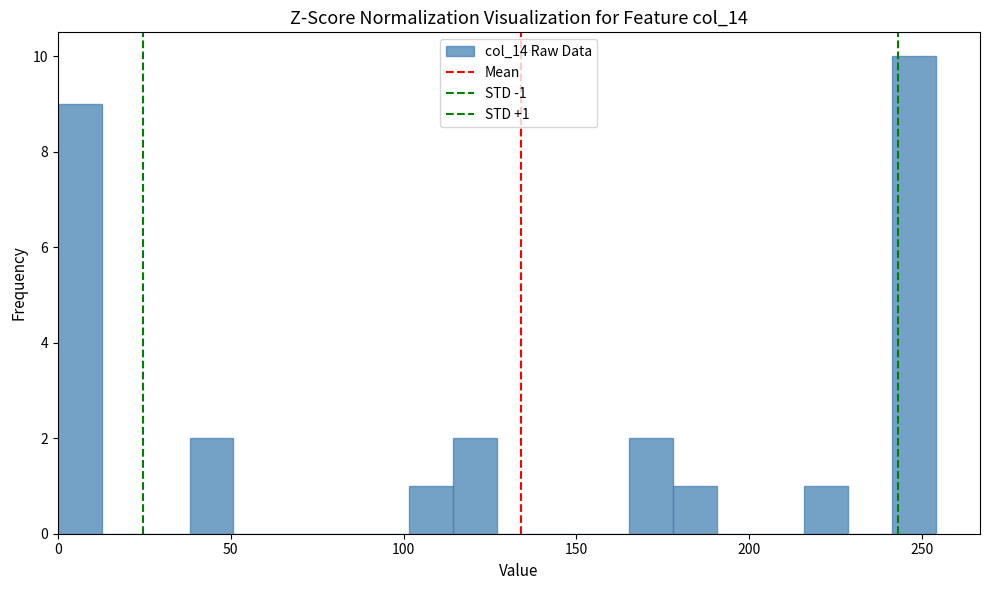

Read against the x-axis, roughly where is the centre of the tallest bar?

250